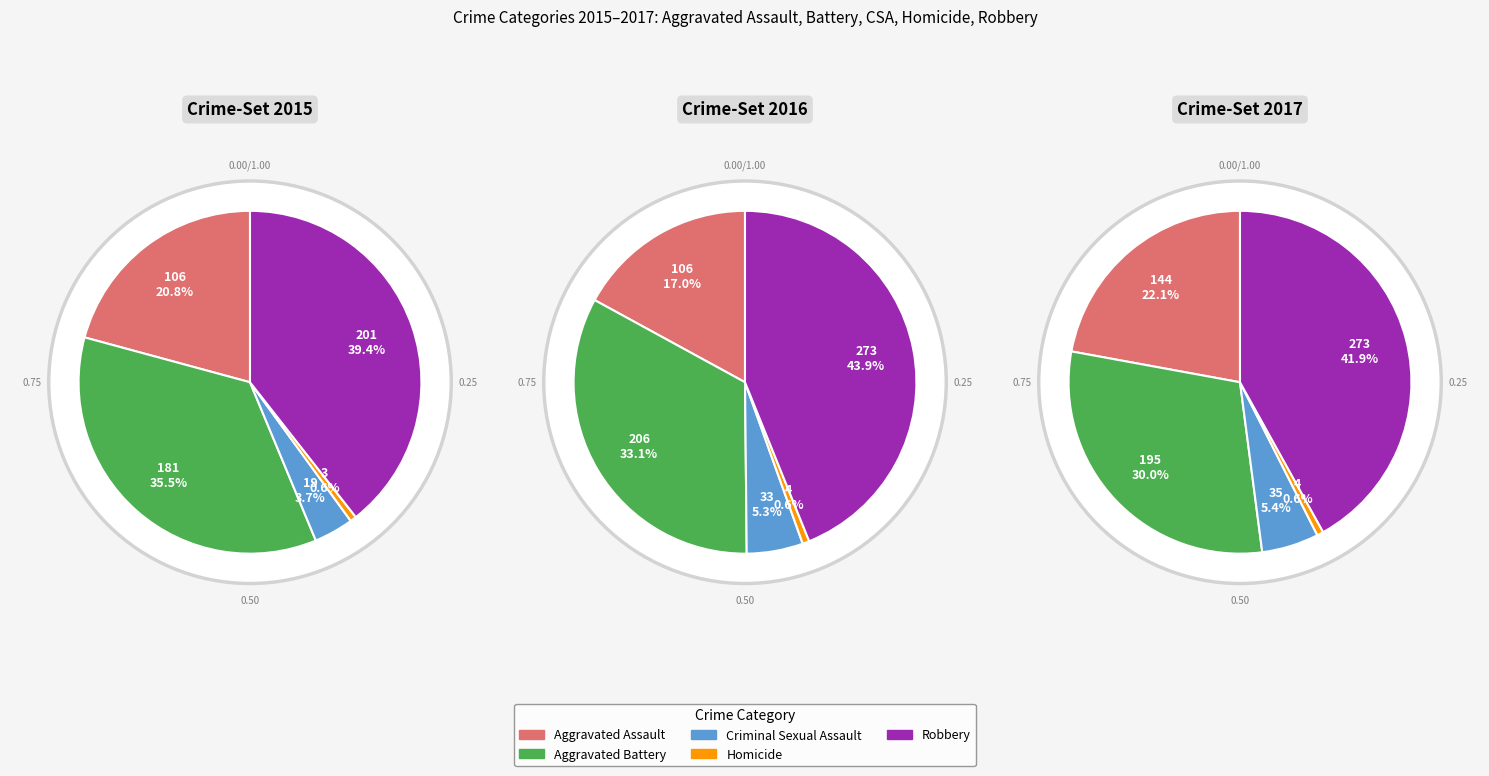

What is the change in value from Aggravated Assault to Homicide?

-103